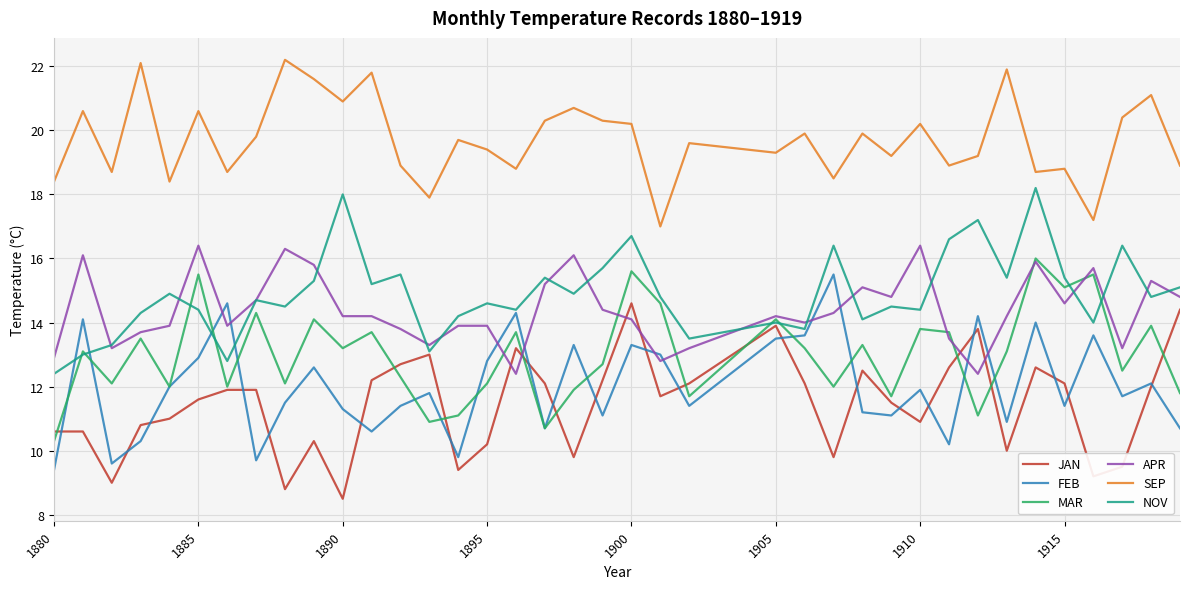

Reading left to right, transcribe all the data shown in this chart.

JAN: 10.6	10.6	9.0	10.8	11.0	11.6	11.9	11.9	8.8	10.3	8.5	12.2	12.7	13.0	9.4	10.2	13.2	12.1	9.8	12.2	14.6	11.7	12.1	13.9	12.1	9.8	12.5	11.5	10.9	12.6	13.8	10.0	12.6	12.1	9.2	9.5	12.0	14.4
FEB: 9.4	14.1	9.6	10.3	12.0	12.9	14.6	9.7	11.5	12.6	11.3	10.6	11.4	11.8	9.8	12.8	14.3	10.7	13.3	11.1	13.3	13.0	11.4	13.5	13.6	15.5	11.2	11.1	11.9	10.2	14.2	10.9	14.0	11.4	13.6	11.7	12.1	10.7
MAR: 10.3	13.1	12.1	13.5	12.0	15.5	12.0	14.3	12.1	14.1	13.2	13.7	12.3	10.9	11.1	12.1	13.7	10.7	11.9	12.7	15.6	14.6	11.7	14.1	13.2	12.0	13.3	11.7	13.8	13.7	11.1	13.1	16.0	15.1	15.5	12.5	13.9	11.8
APR: 12.9	16.1	13.2	13.7	13.9	16.4	13.9	14.7	16.3	15.8	14.2	14.2	13.8	13.3	13.9	13.9	12.4	15.2	16.1	14.4	14.1	12.8	13.2	14.2	14.0	14.3	15.1	14.8	16.4	13.5	12.4	14.2	15.9	14.6	15.7	13.2	15.3	14.8
SEP: 18.4	20.6	18.7	22.1	18.4	20.6	18.7	19.8	22.2	21.6	20.9	21.8	18.9	17.9	19.7	19.4	18.8	20.3	20.7	20.3	20.2	17.0	19.6	19.3	19.9	18.5	19.9	19.2	20.2	18.9	19.2	21.9	18.7	18.8	17.2	20.4	21.1	18.9
NOV: 12.4	13.0	13.3	14.3	14.9	14.4	12.8	14.7	14.5	15.3	18.0	15.2	15.5	13.1	14.2	14.6	14.4	15.4	14.9	15.7	16.7	14.8	13.5	14.0	13.8	16.4	14.1	14.5	14.4	16.6	17.2	15.4	18.2	15.4	14.0	16.4	14.8	15.1